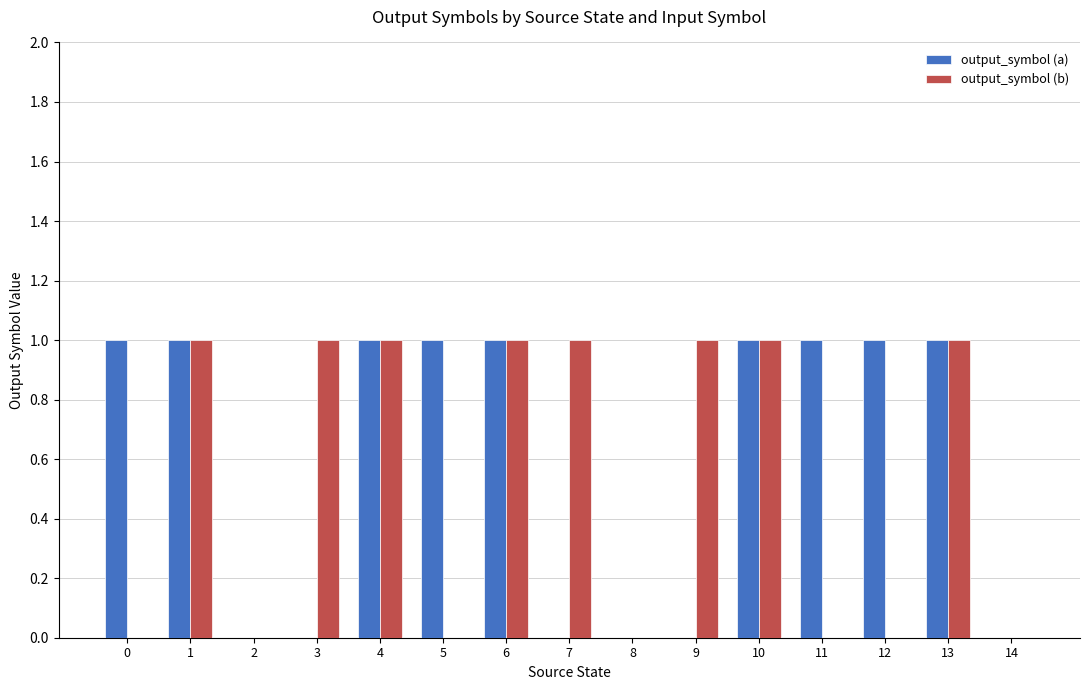

The output_symbol (a) series shows 0 at 9. True or false?

True